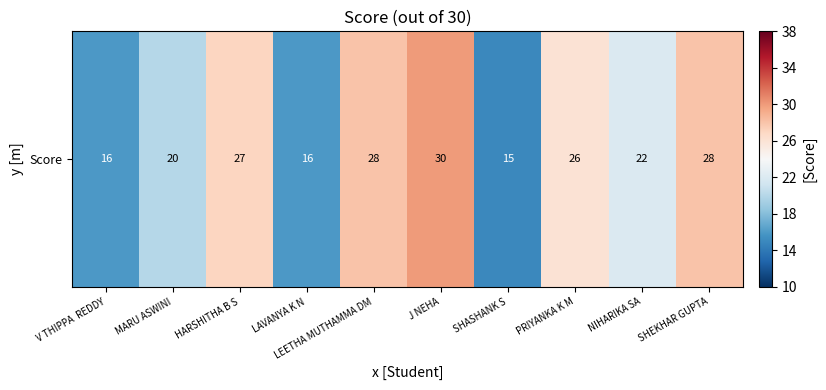

True or false: the data shows 28 at V THIPPA  REDDY.

False